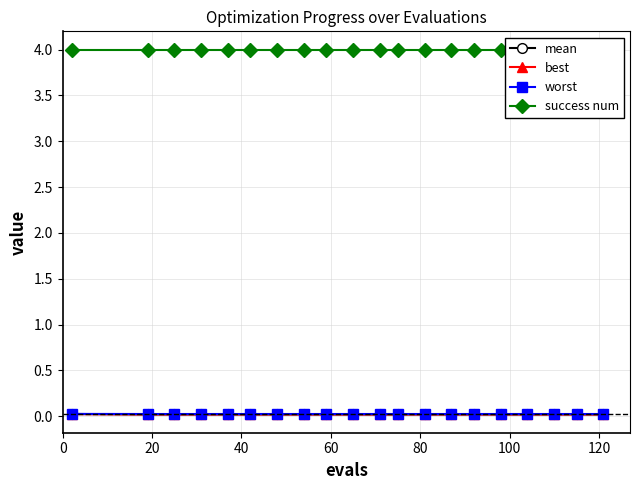

Which category has the lowest value across all series?

20